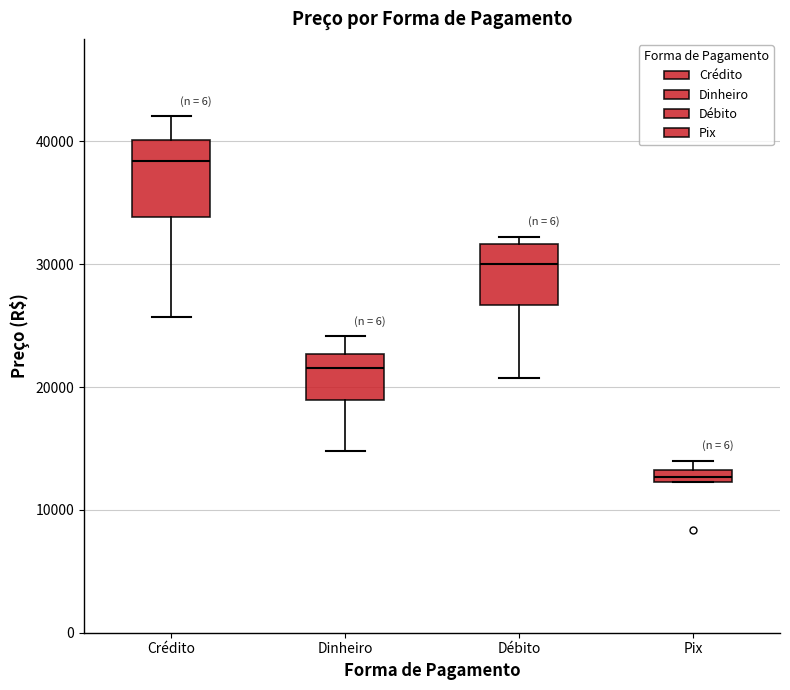

Where does the upper whisker of the box for Crédito end on the y-axis? The values are not printed on the chart, so give them approximately, as read against the axis.

42000